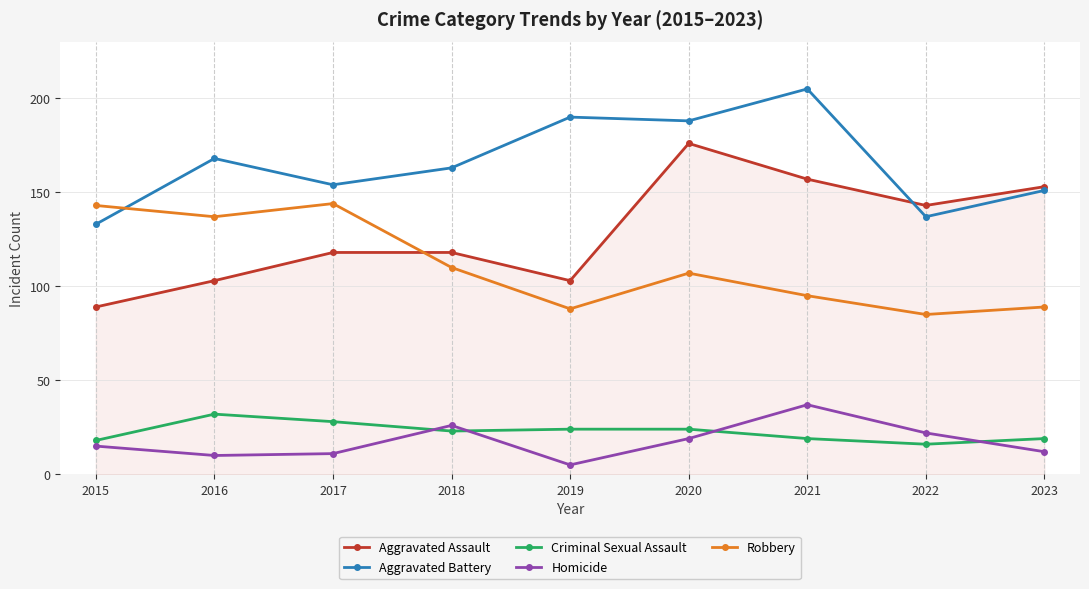

The value of Aggravated Assault at 2023 is 153. True or false?

True